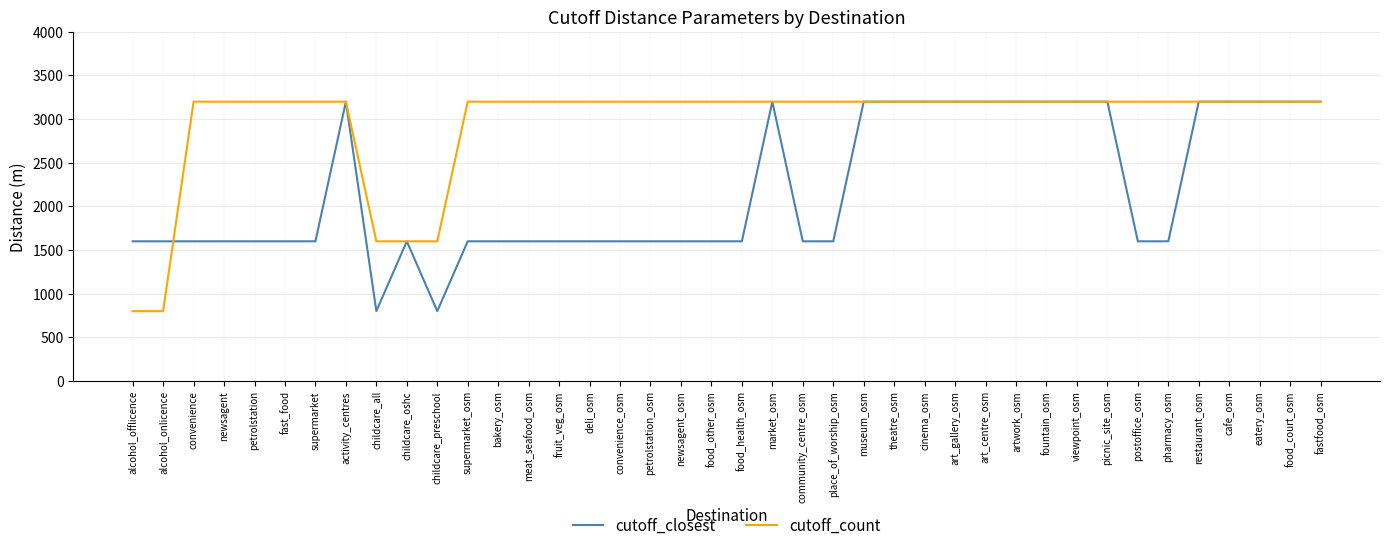

True or false: cutoff_count has a value of 3200 at fast_food.

True